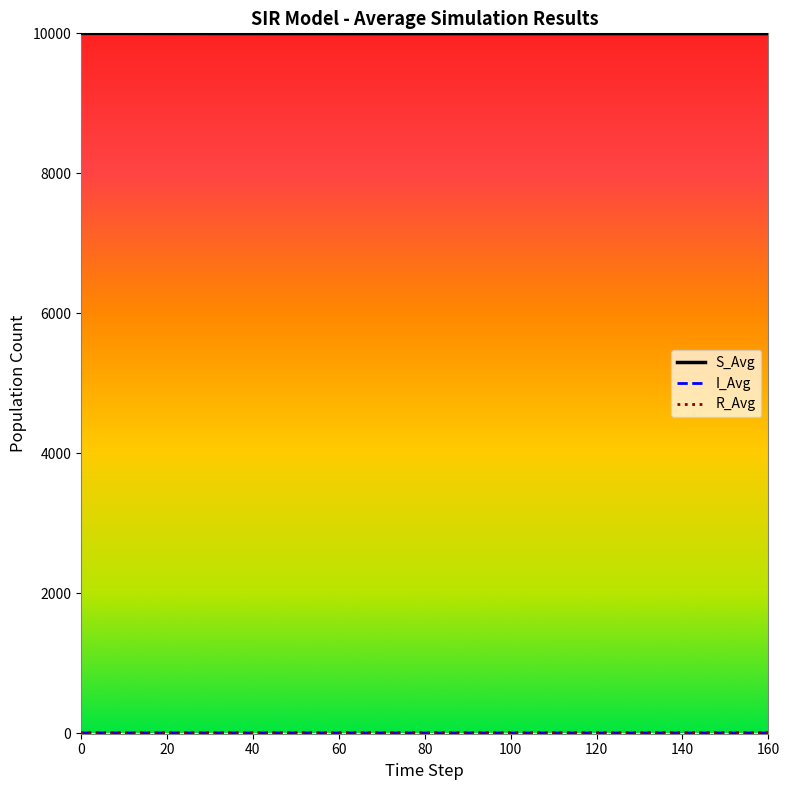

What is the greatest value displayed?

9999.0